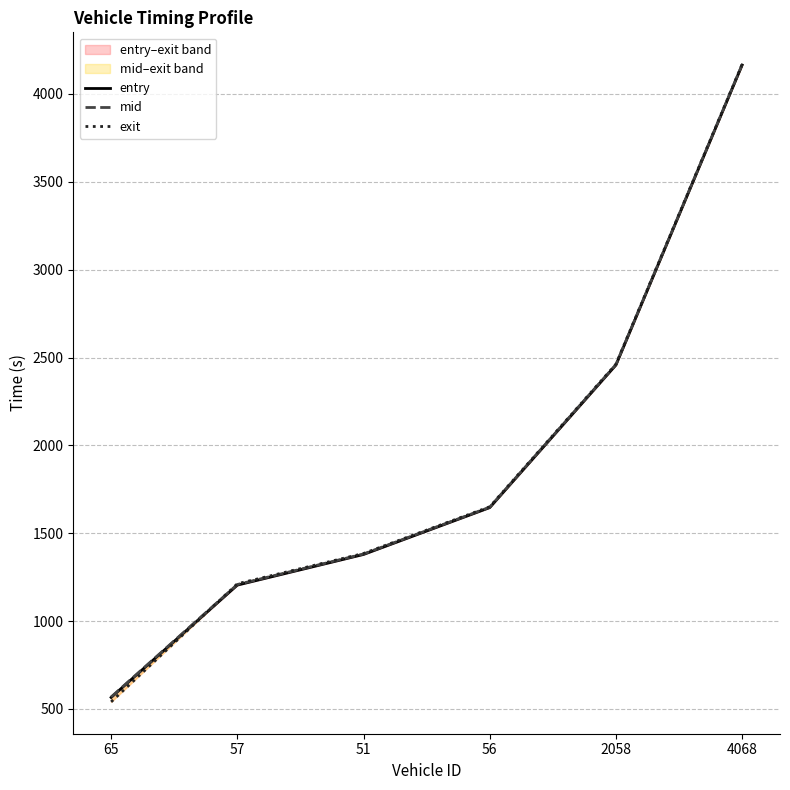

What is the value of the entry point at the 5th from the left?

2457.5